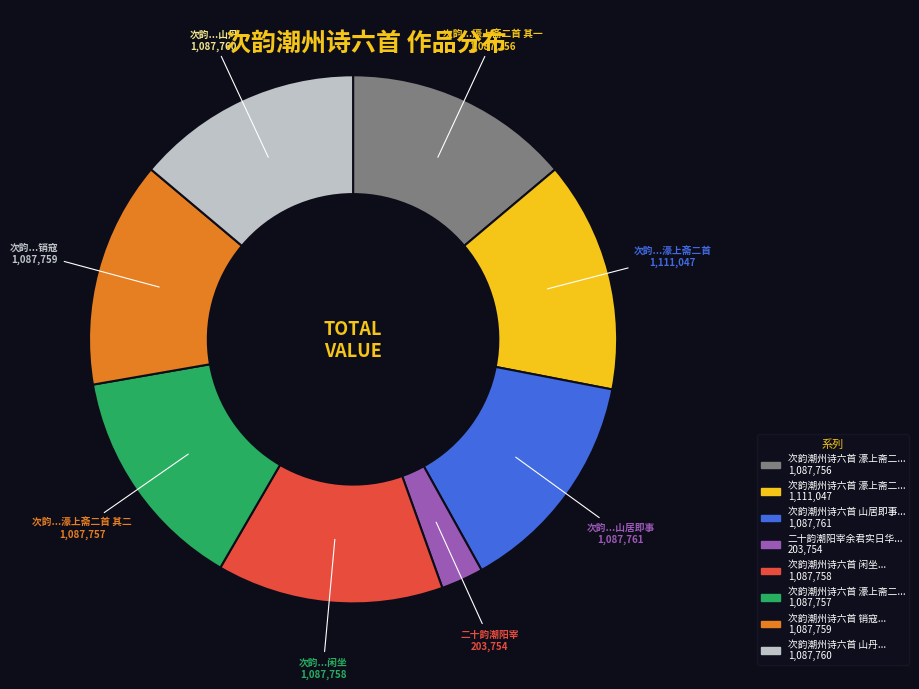

Is there any slice that represents more than half of the pie?

No